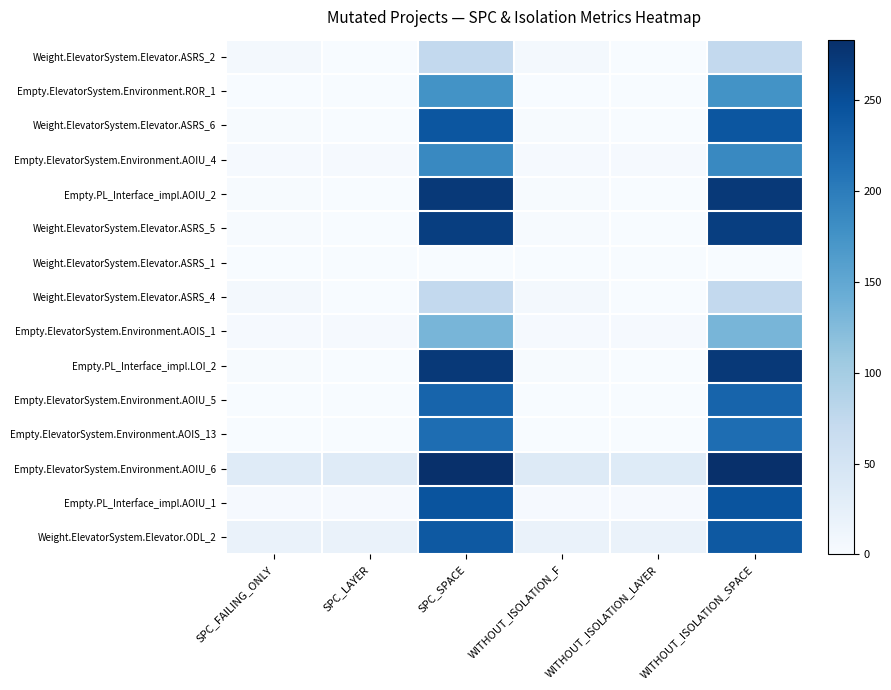

List the series in order of their peak value, highest first.

Empty.ElevatorSystem.Environment.AOIU_6, Empty.PL_Interface_impl.LOI_2, Empty.PL_Interface_impl.AOIU_2, Weight.ElevatorSystem.Elevator.ASRS_5, Empty.PL_Interface_impl.AOIU_1, Weight.ElevatorSystem.Elevator.ASRS_6, Weight.ElevatorSystem.Elevator.ODL_2, Empty.ElevatorSystem.Environment.AOIU_5, Empty.ElevatorSystem.Environment.AOIS_13, Empty.ElevatorSystem.Environment.AOIU_4, Empty.ElevatorSystem.Environment.ROR_1, Empty.ElevatorSystem.Environment.AOIS_1, Weight.ElevatorSystem.Elevator.ASRS_2, Weight.ElevatorSystem.Elevator.ASRS_4, Weight.ElevatorSystem.Elevator.ASRS_1